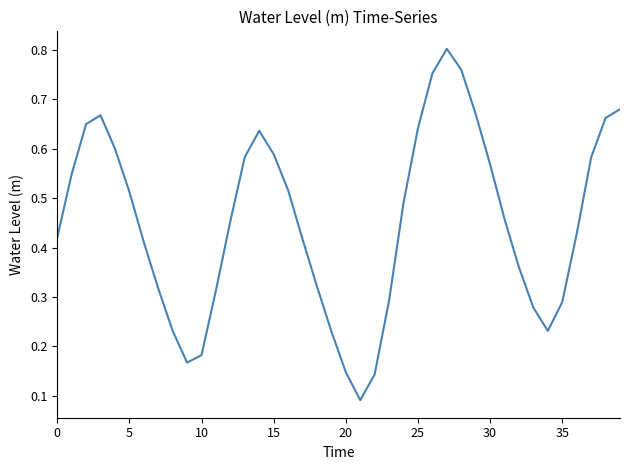

How many values are between 0 and 1?

40